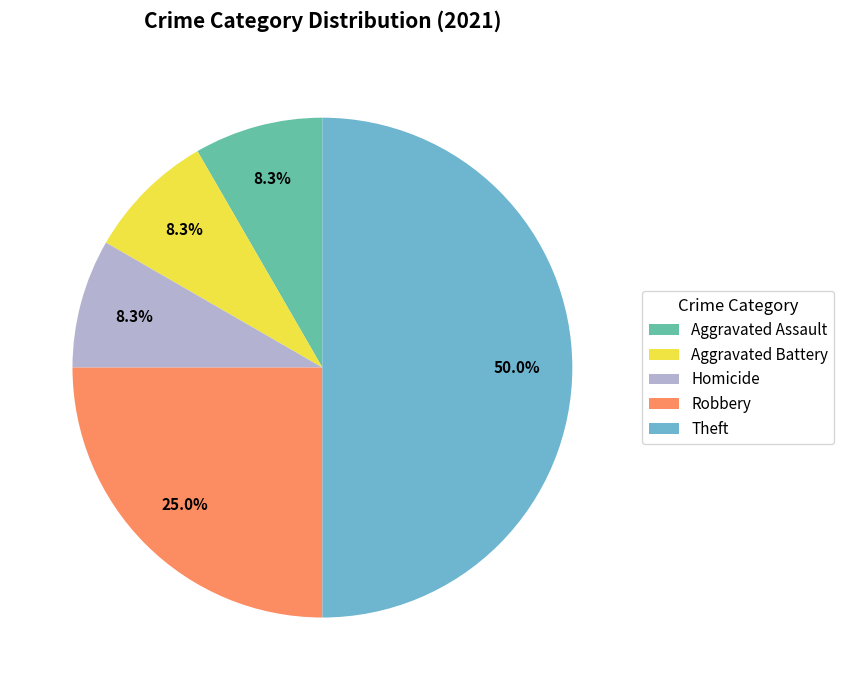

How many slices are in this pie chart?

5